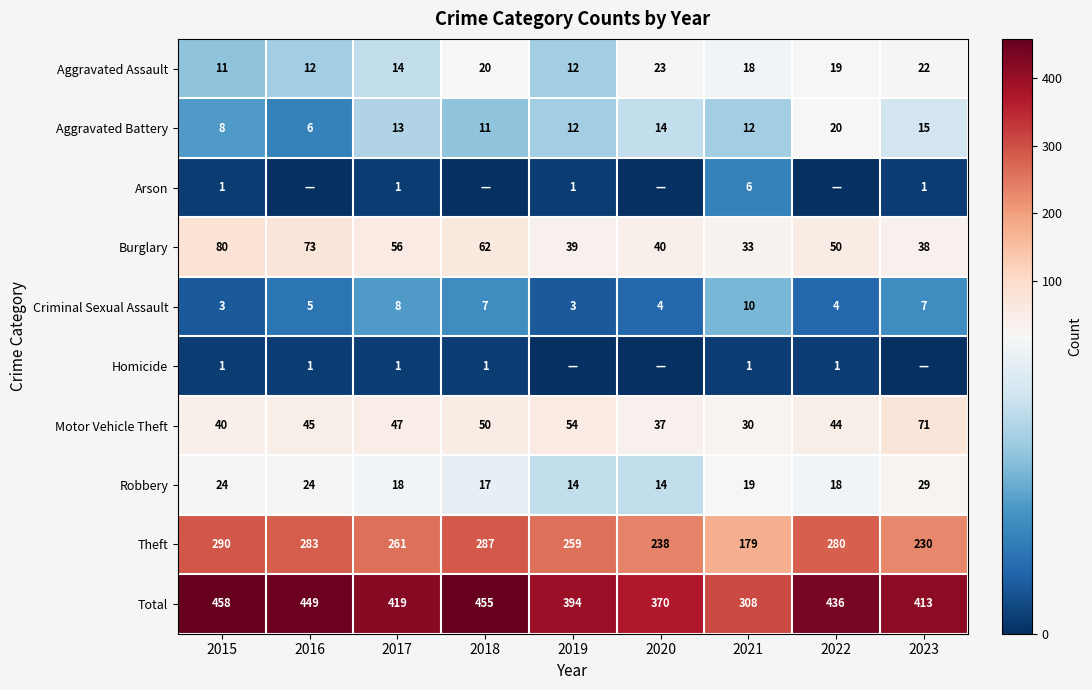

What is the average value of the Theft series?

256